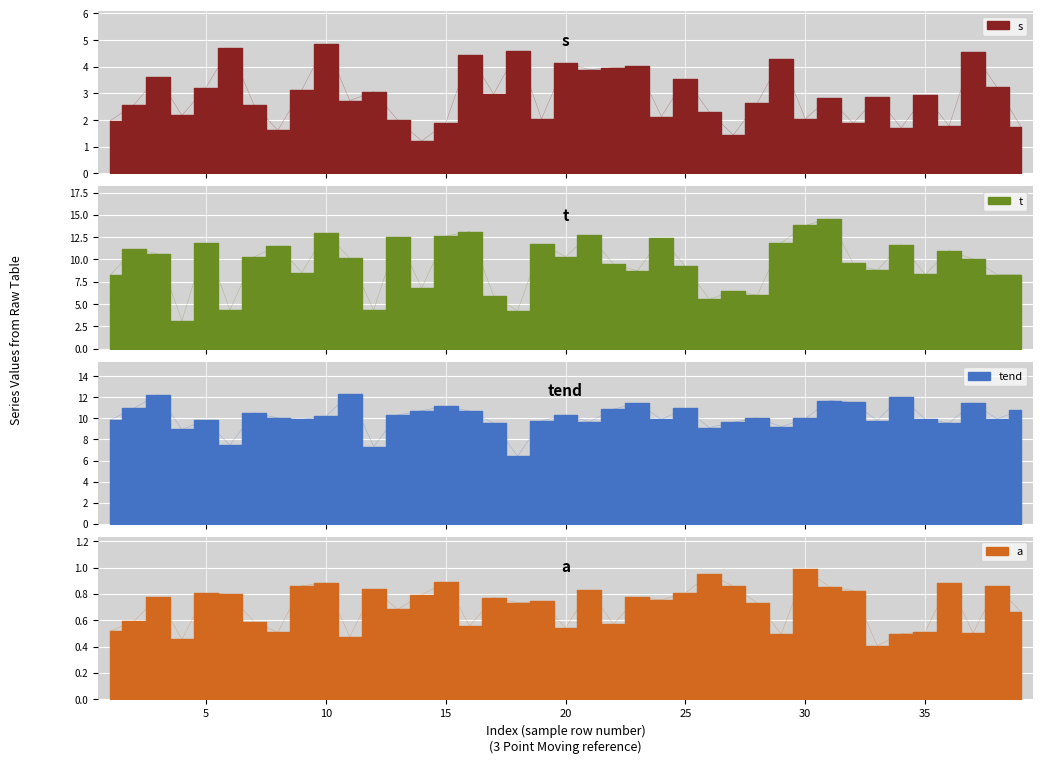

True or false: a and t intersect in this chart.

False